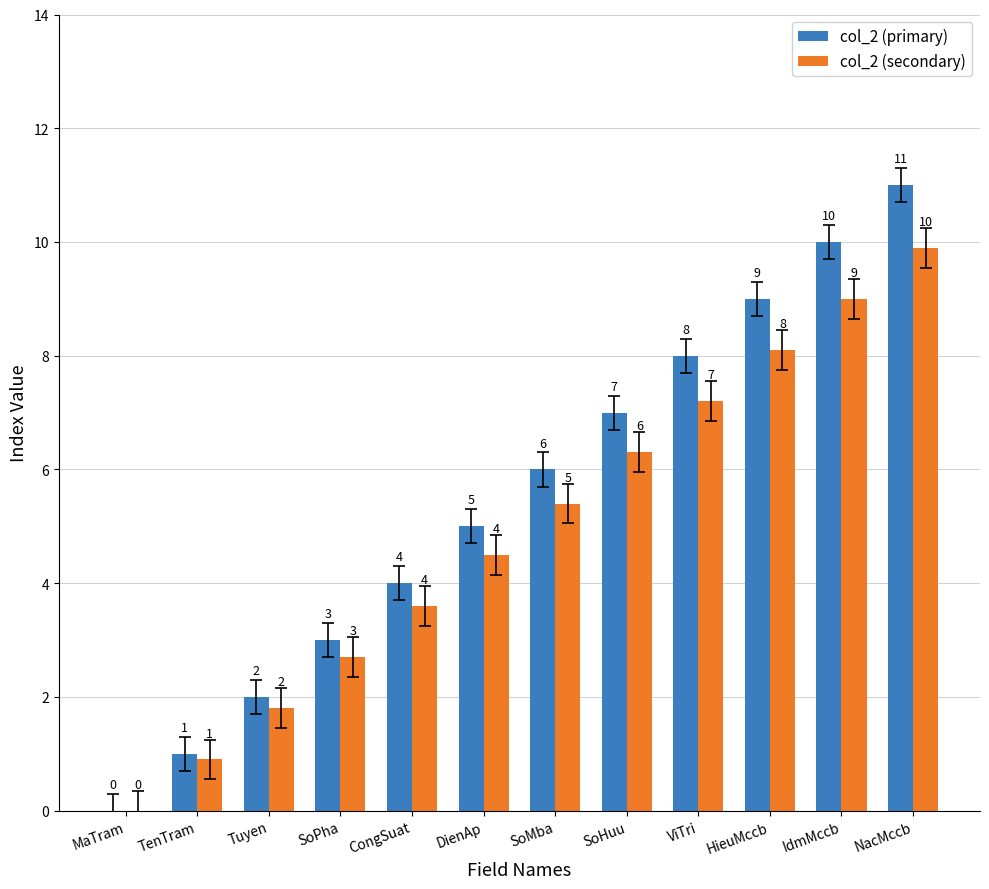

Is it true that col_2 (secondary) equals 9.0 at IdmMccb?

True